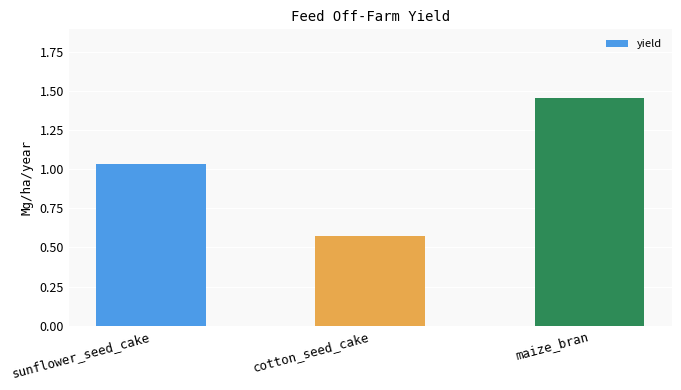

What is the sum of all values?

3.1